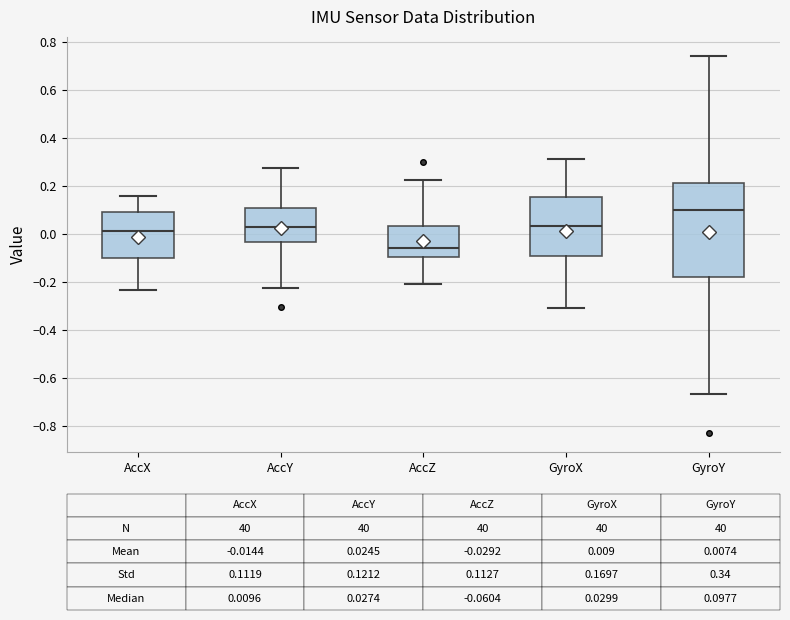

Which box is the tallest, from its lower edge to its upper edge?

GyroY